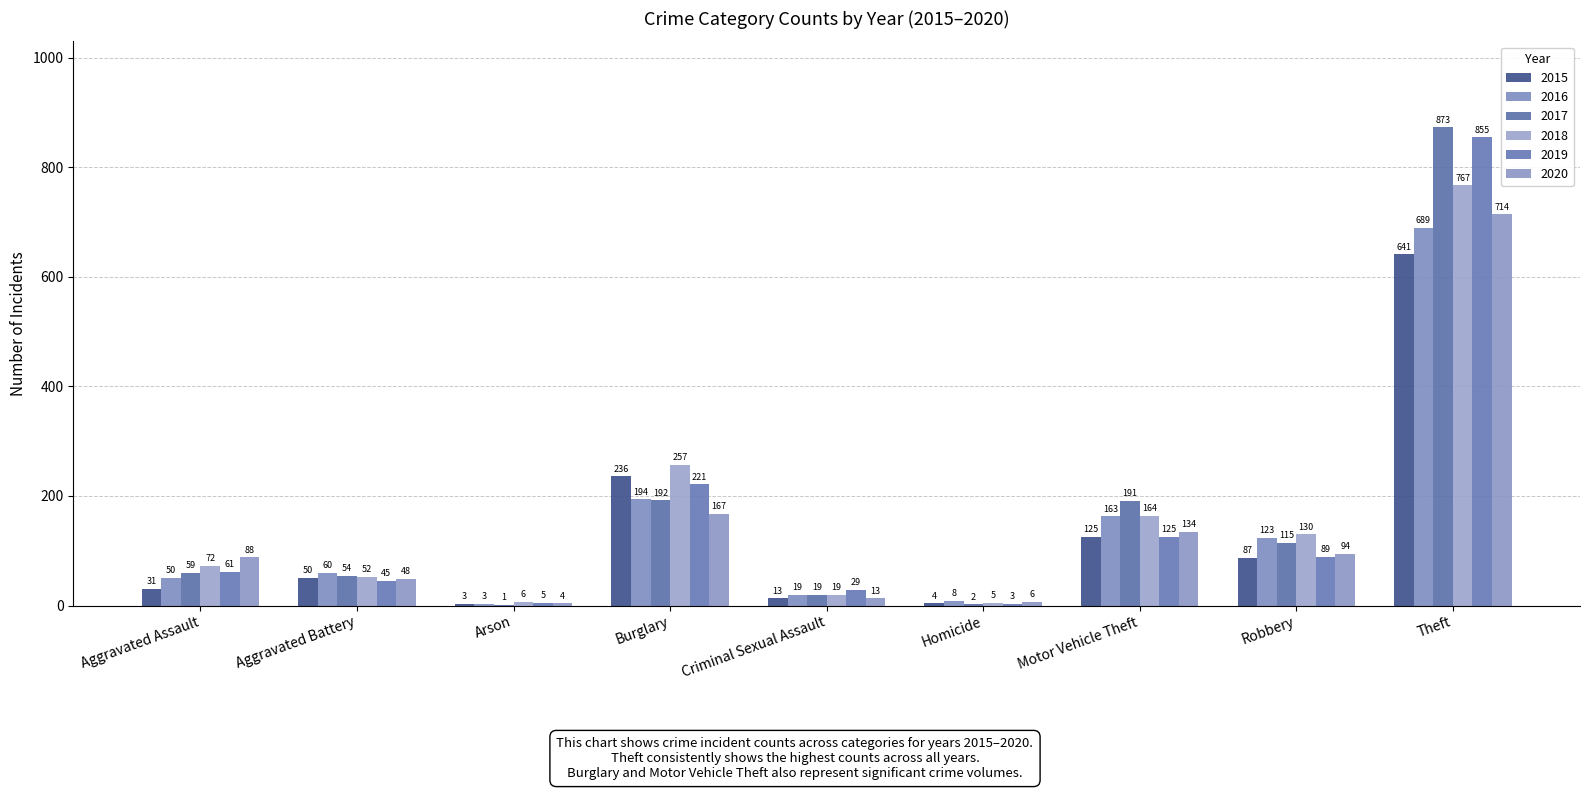

Count the number of data series in this chart.

6